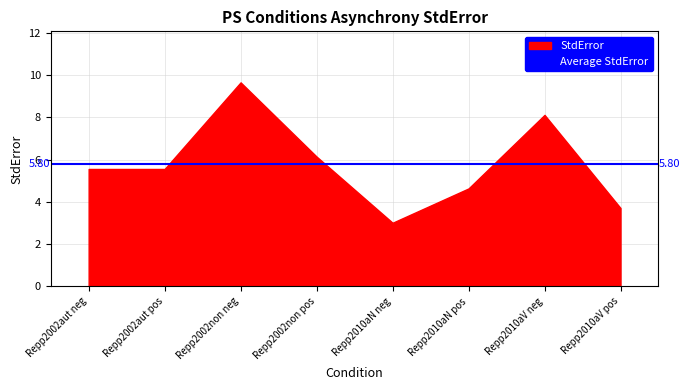

Reading left to right, transcribe all the data shown in this chart.

5.6	5.6	9.6	6.1	3.0	4.6	8.1	3.7